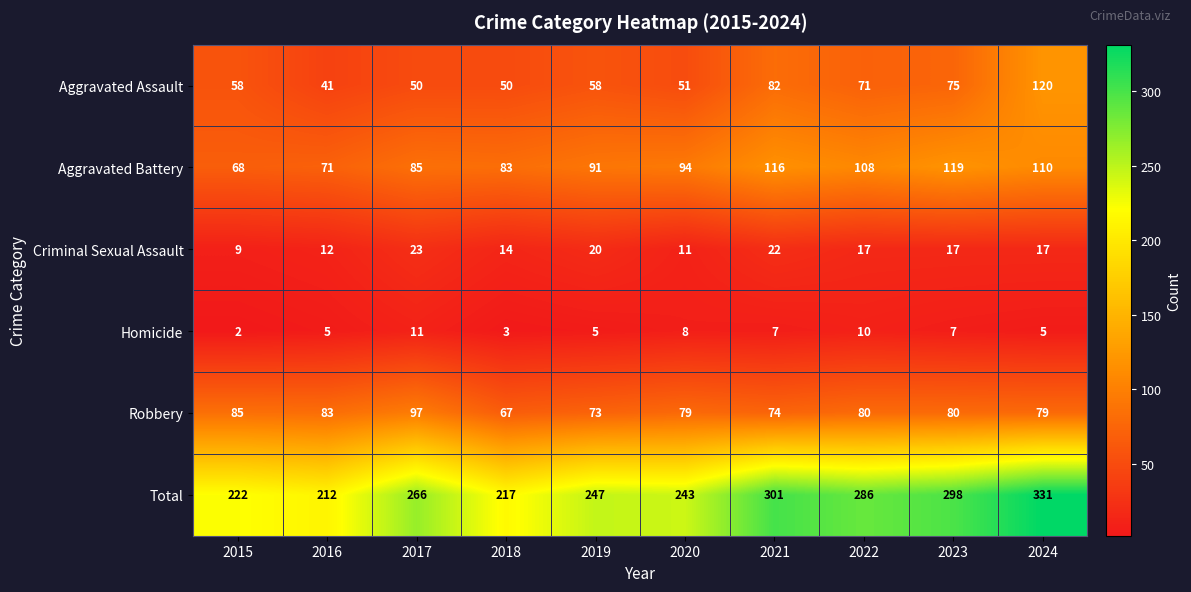

The value of Homicide at 2018 is 3. True or false?

True